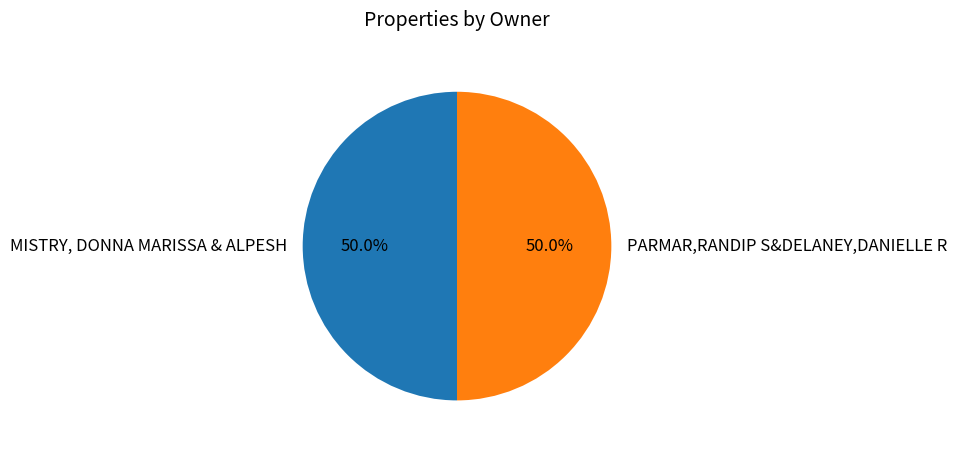

What percentage is the PARMAR,RANDIP S&DELANEY,DANIELLE R slice, to the nearest percent?

50%